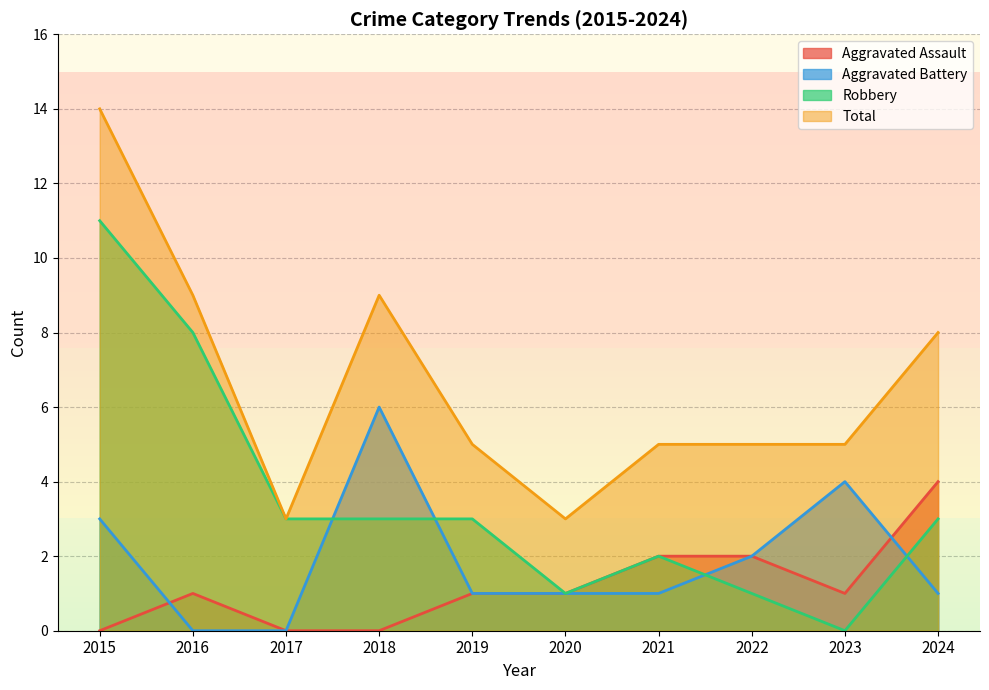

What is the total value across all series at 2018?

18